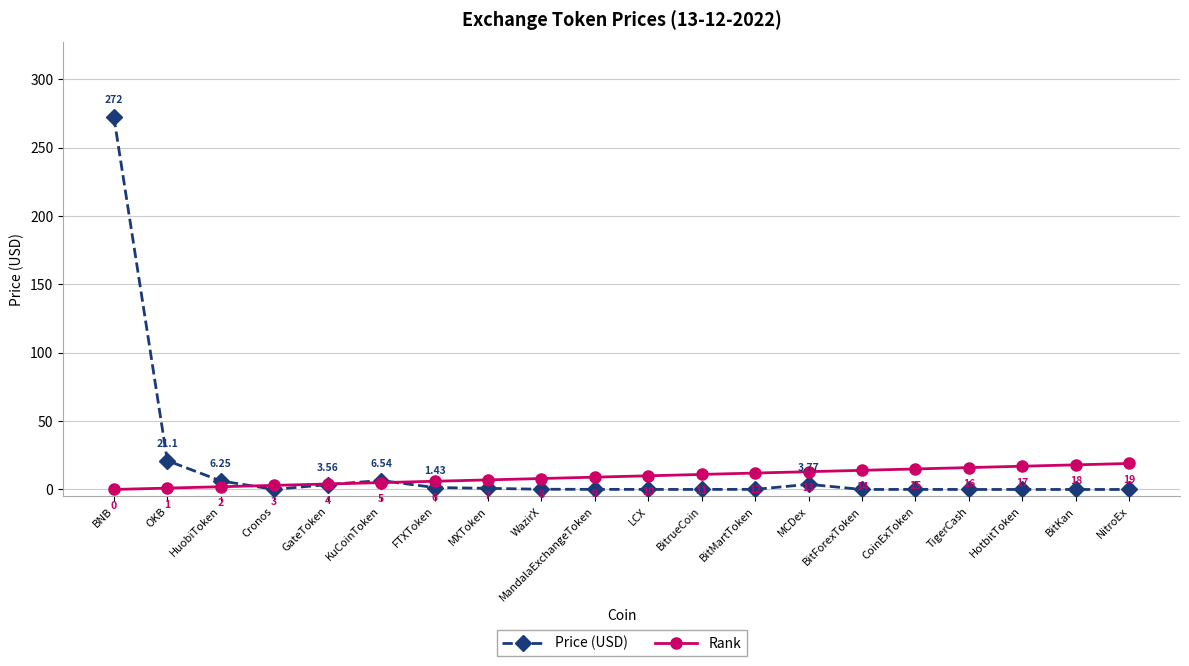

After their last crossing, which series has the higher values: Rank or Price (USD)?

Rank